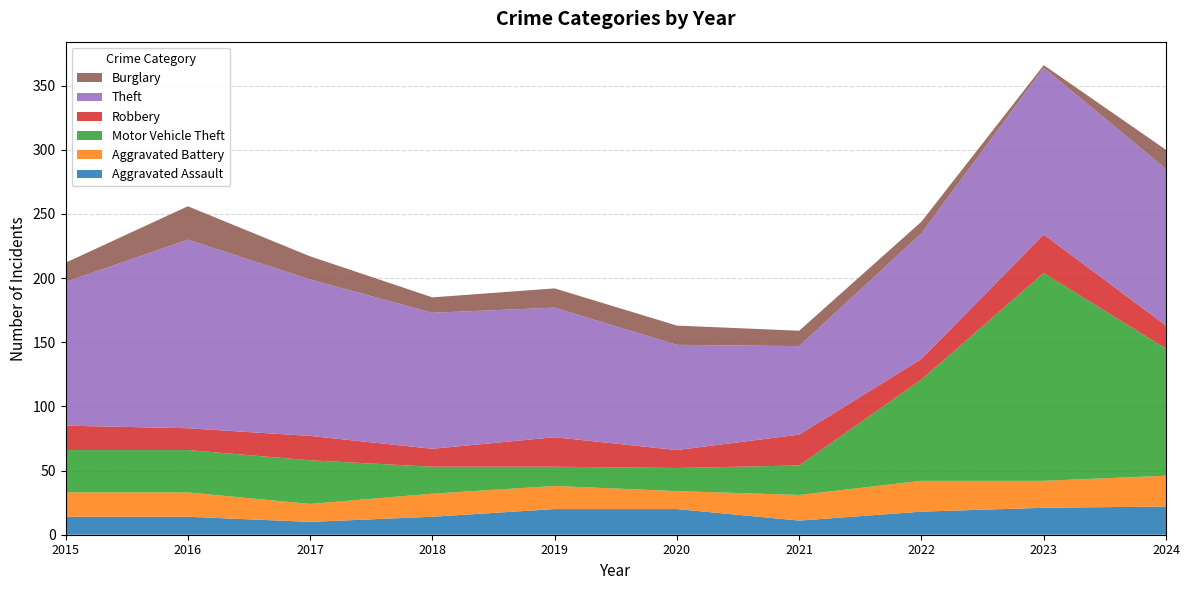

Reading right to left, transcribe all the data shown in this chart.

Aggravated Assault: 22	21	18	11	20	20	14	10	14	14
Aggravated Battery: 24	21	24	20	14	18	18	14	19	19
Motor Vehicle Theft: 99	162	79	23	18	15	21	34	33	33
Robbery: 18	30	16	24	14	23	14	19	17	19
Theft: 122	130	98	69	82	101	106	122	147	112
Burglary: 15	2	9	12	15	15	12	18	26	15